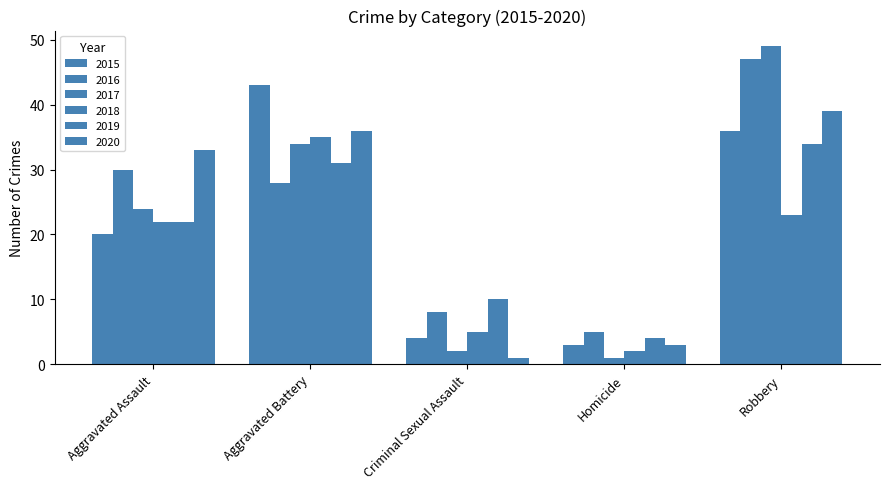

Which series has the largest total across all categories?

2016